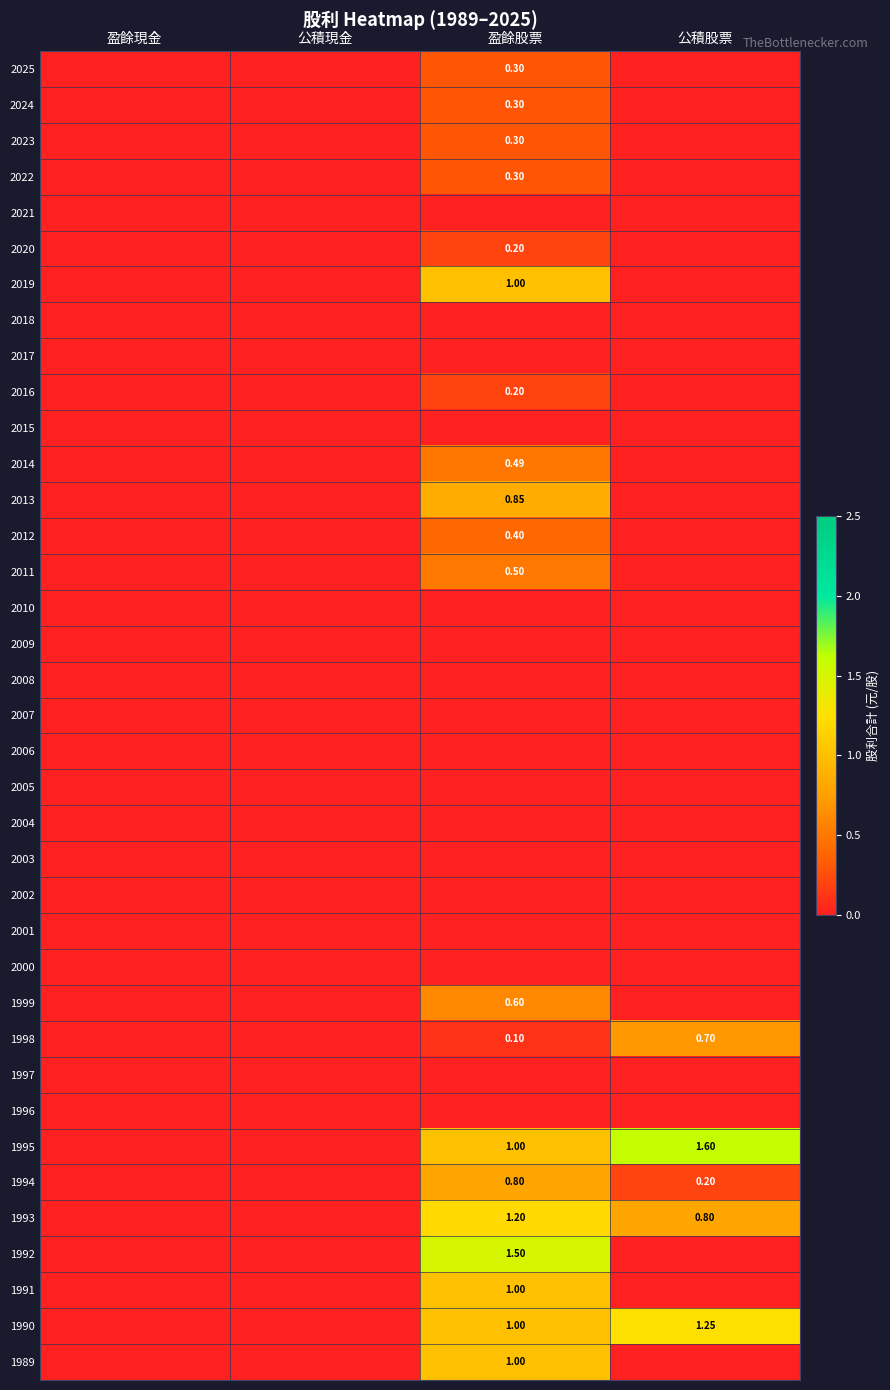

At which label is 1997 closest to 0?

盈餘現金